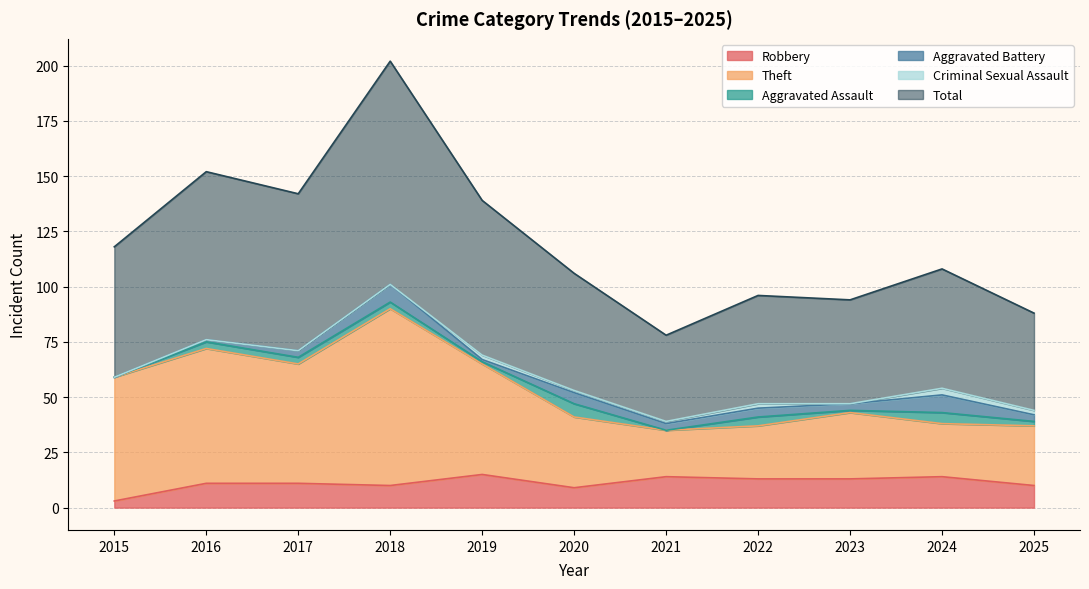

What is the maximum value for Robbery?

15